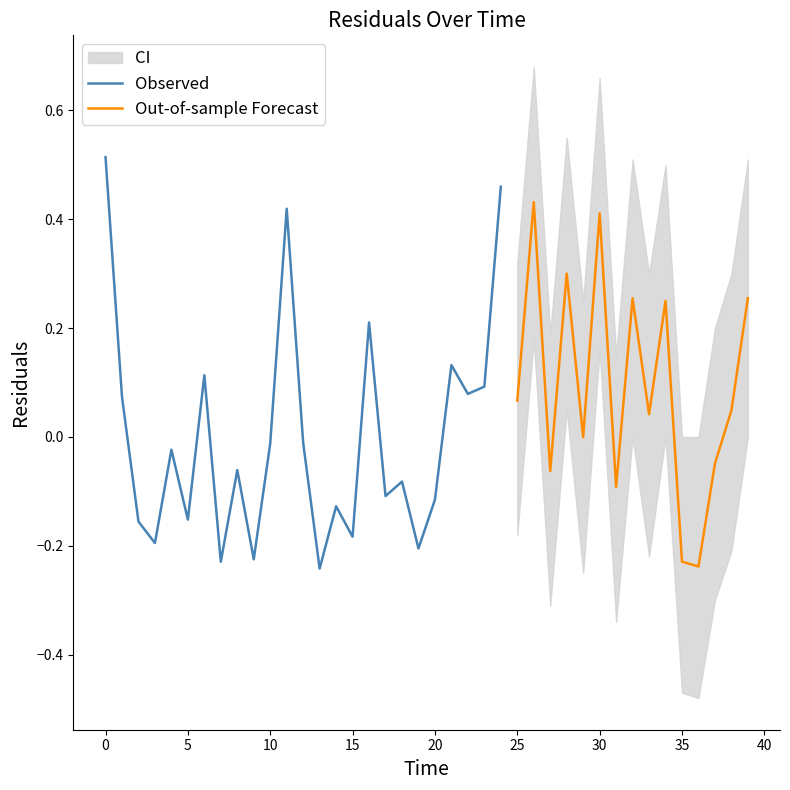

What is the greatest value displayed?

0.5